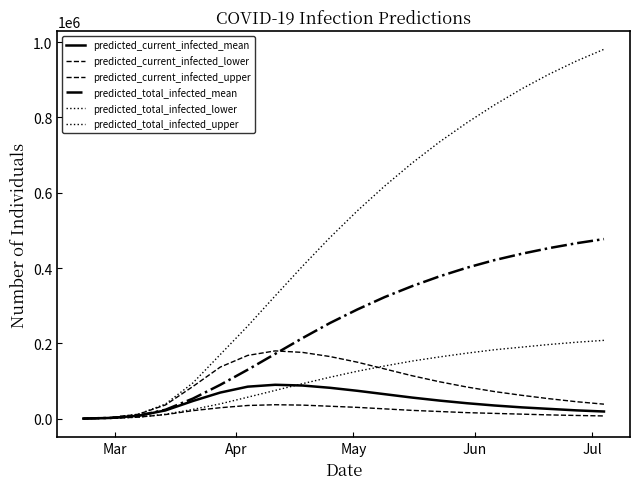

Does the chart have visible grid lines?

No